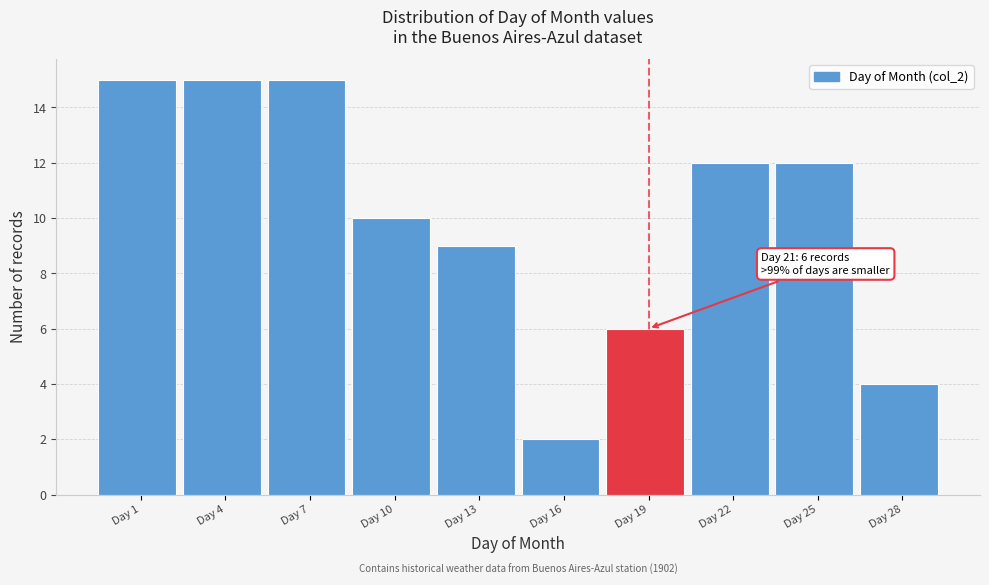

Reading right to left, list all the values displayed in this chart.

Day 28=4	Day 25=12	Day 22=12	Day 19=6	Day 16=2	Day 13=9	Day 10=10	Day 7=15	Day 4=15	Day 1=15